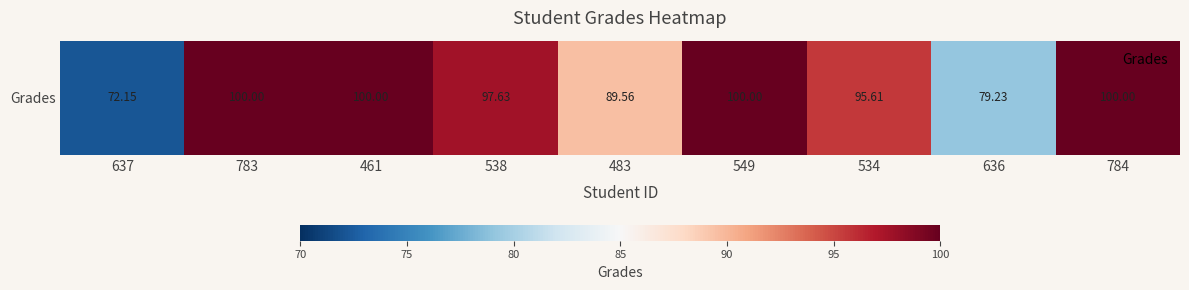

Count the number of data series in this chart.

1